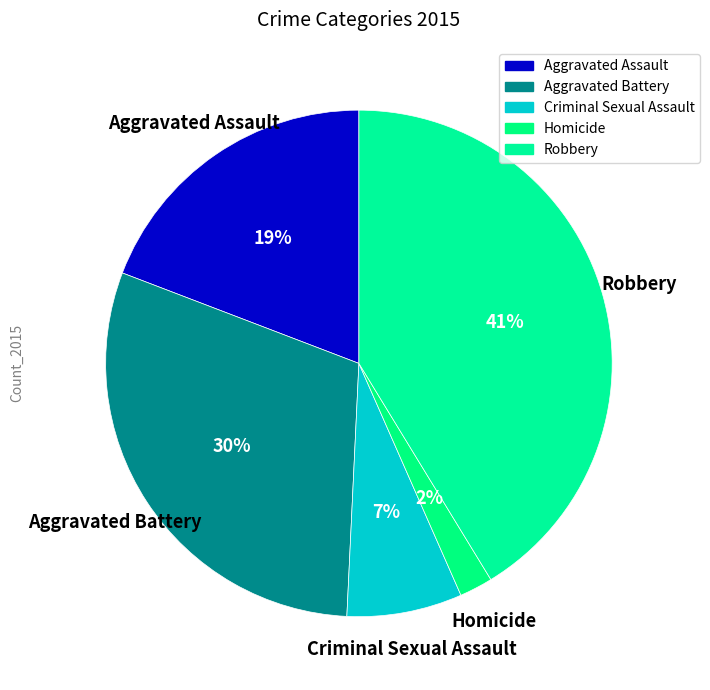

Count the number of slices in the pie.

5